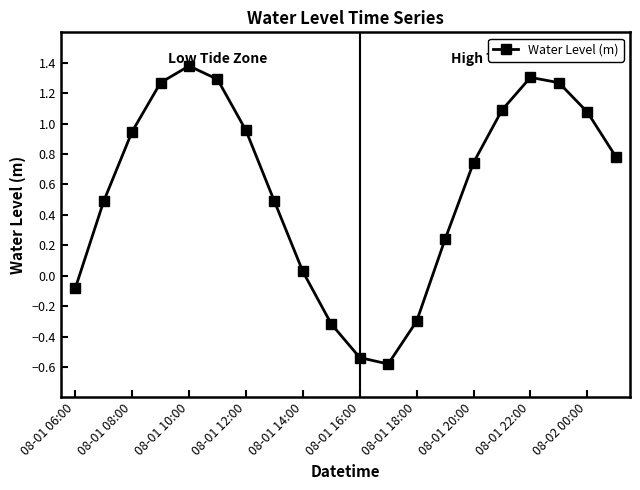

What is the average value?

0.6